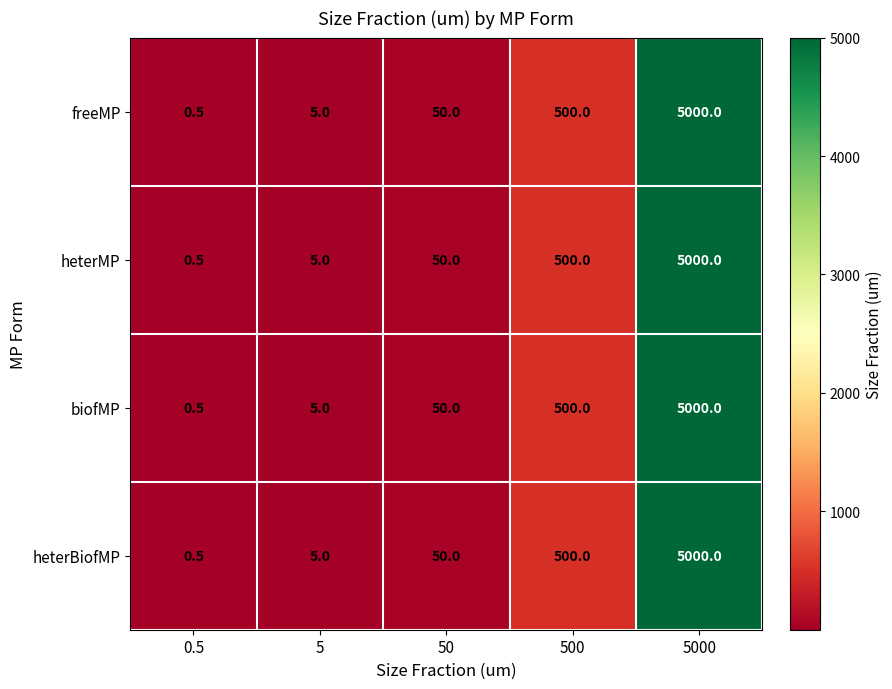

Reading left to right, extract all data points from this chart.

freeMP: 0.5	5.0	50.0	500.0	5000.0
heterMP: 0.5	5.0	50.0	500.0	5000.0
biofMP: 0.5	5.0	50.0	500.0	5000.0
heterBiofMP: 0.5	5.0	50.0	500.0	5000.0